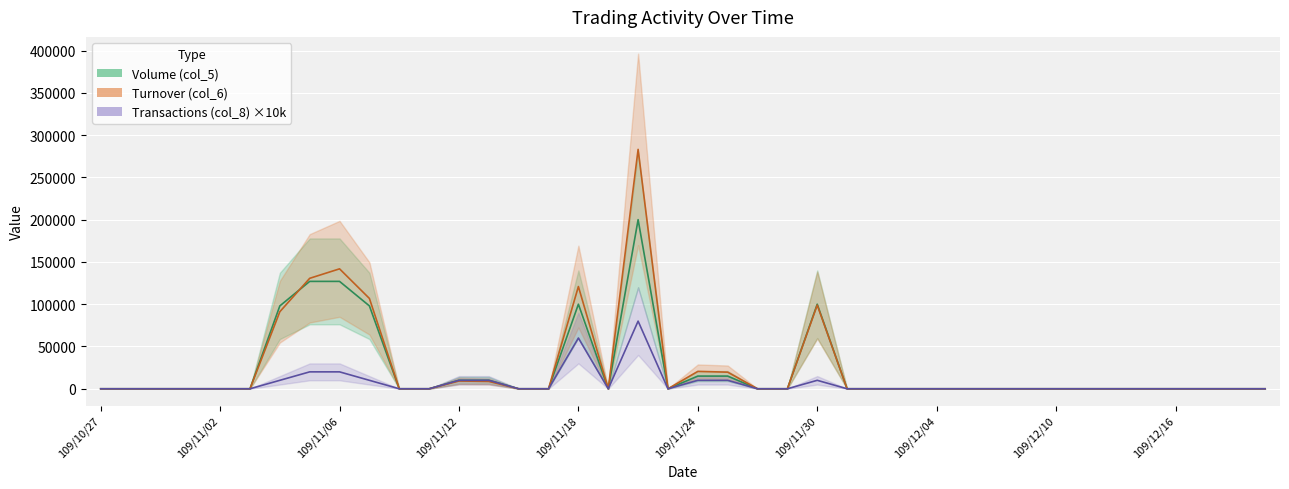

Rank the categories by Transactions (col_8) value from highest to lowest.

109/11/20, 109/11/18, 109/11/05, 109/11/06, 109/11/04, 109/11/09, 109/11/12, 109/11/13, 109/11/24, 109/11/25, 109/11/30, 109/10/27, 109/10/28, 109/10/29, 109/10/30, 109/11/02, 109/11/03, 109/11/10, 109/11/11, 109/11/16, 109/11/17, 109/11/19, 109/11/23, 109/11/26, 109/11/27, 109/12/01, 109/12/02, 109/12/03, 109/12/04, 109/12/07, 109/12/08, 109/12/09, 109/12/10, 109/12/11, 109/12/14, 109/12/15, 109/12/16, 109/12/17, 109/12/18, 109/12/21